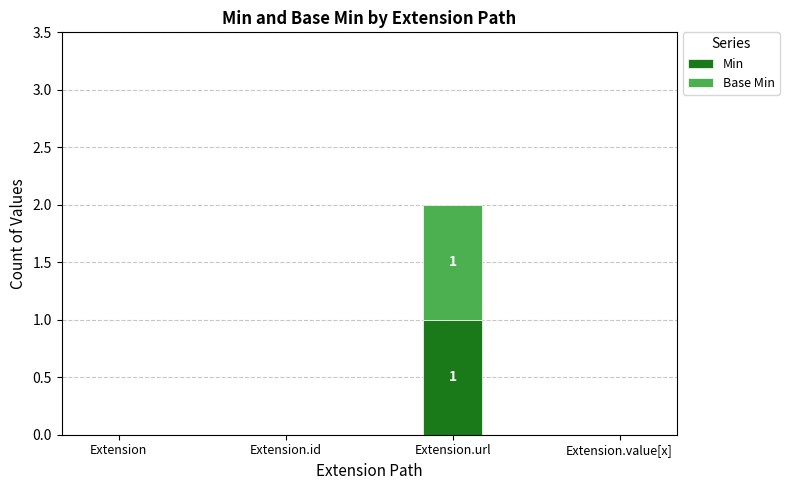

At which category is the sum across all series the highest?

Extension.url